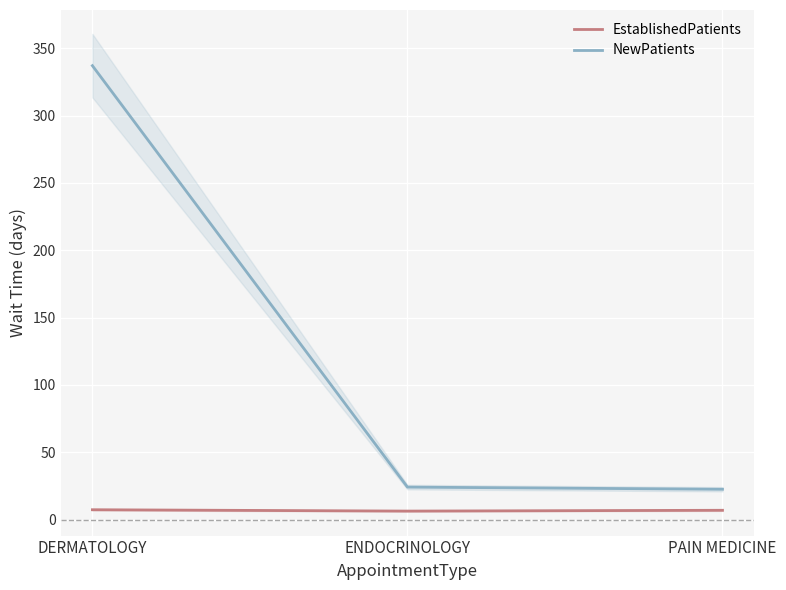

Rank the series by their average value, from lowest to highest.

EstablishedPatients, NewPatients